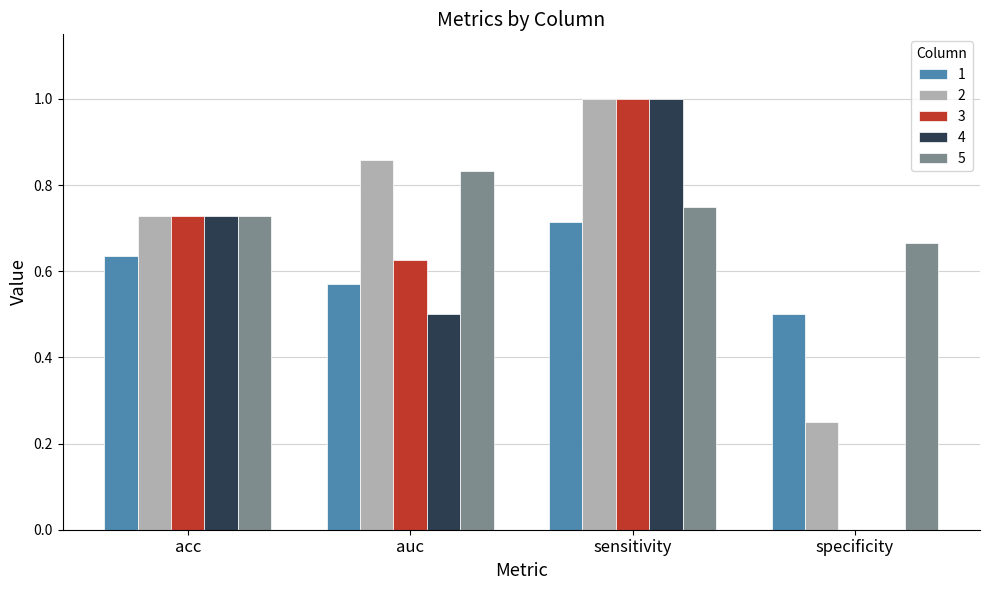

Are the bars grouped side by side (vs. stacked)?

Yes